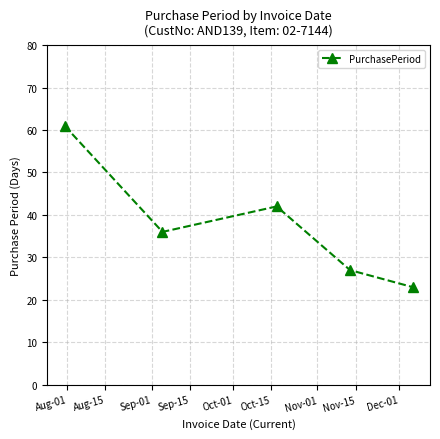

What is the smallest value displayed?

23